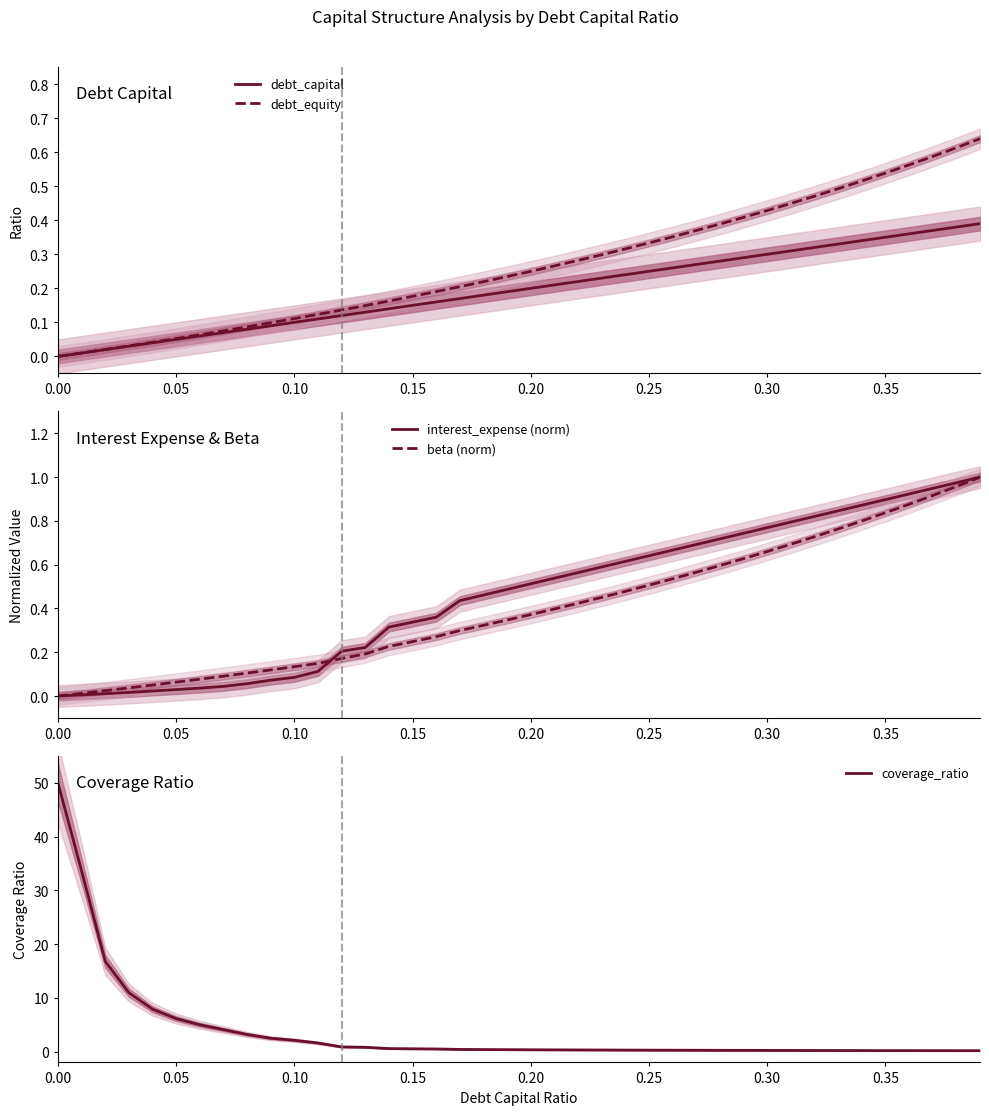

How many times do beta (norm) and coverage_ratio cross each other?

1